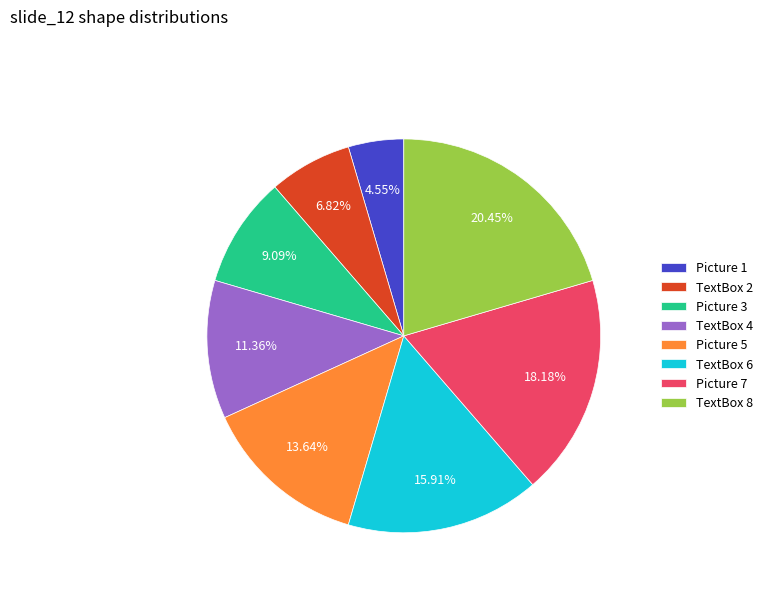

Is there a majority slice in this chart?

No